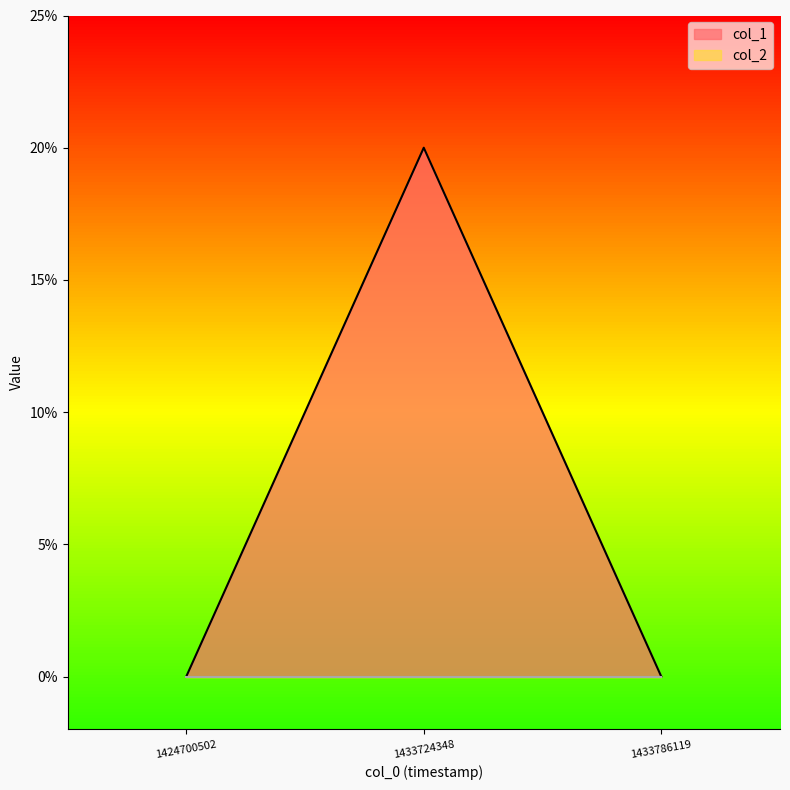

How many data points does each series have?

3